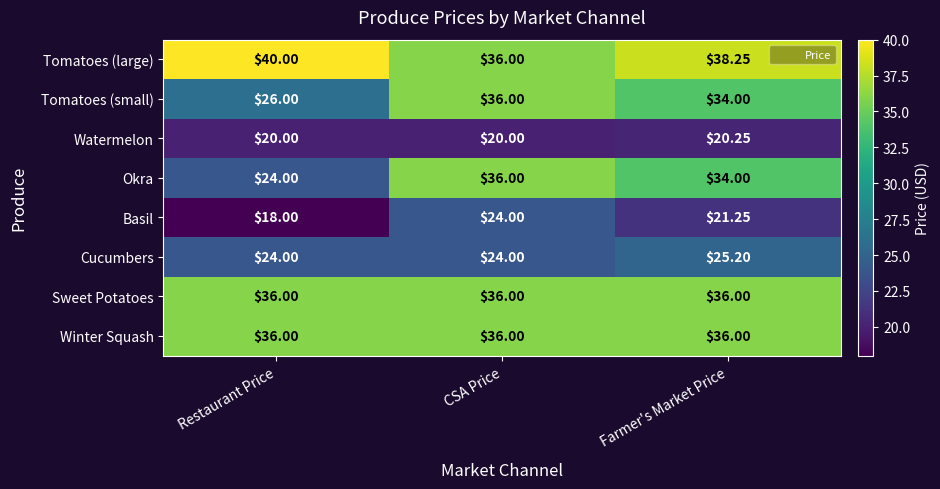

What is the minimum value shown in the chart?

18.0